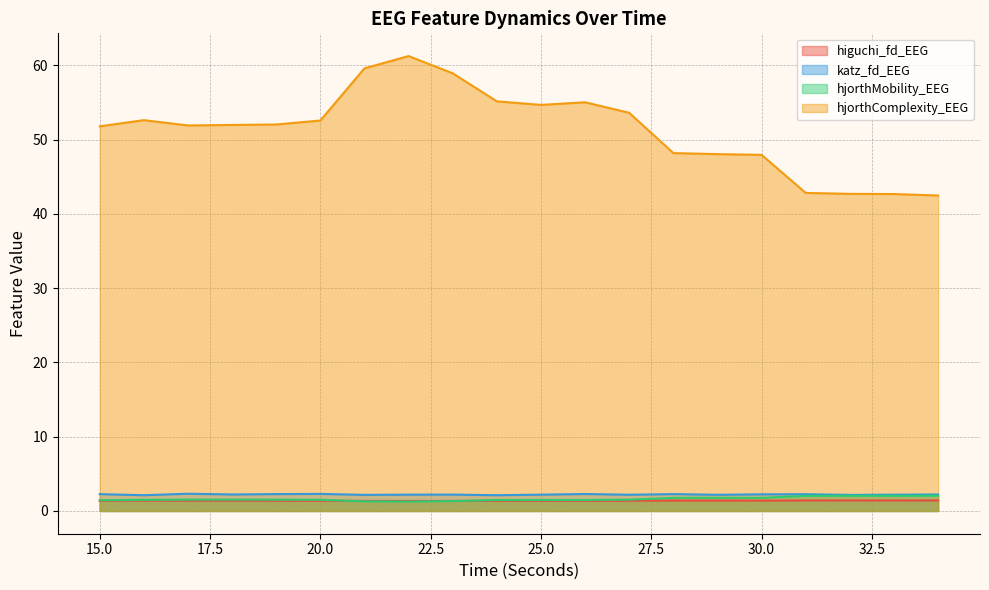

True or false: higuchi_fd_EEG and katz_fd_EEG cross at least once.

False